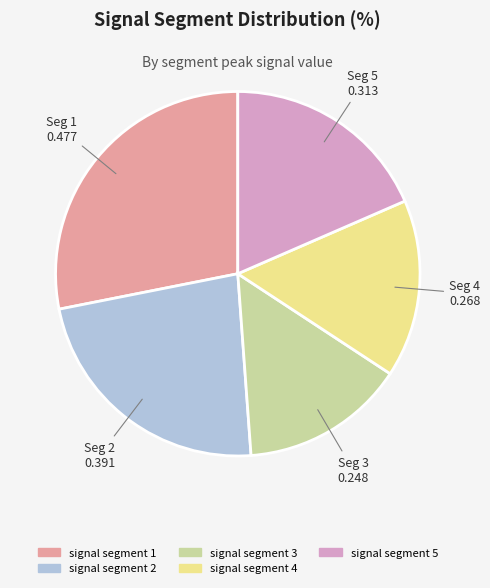

Count the number of slices in the pie.

5